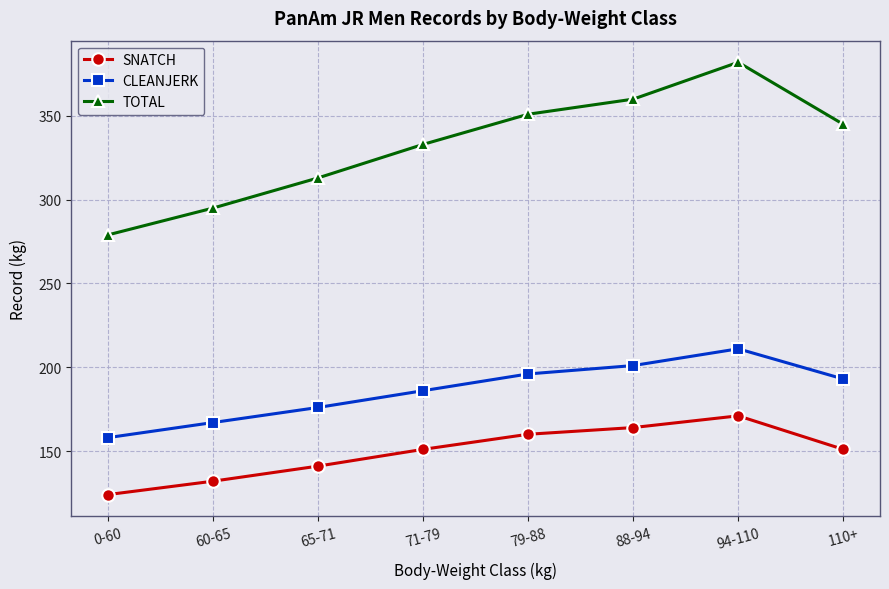

The value of TOTAL at 79-88 is 595. True or false?

False